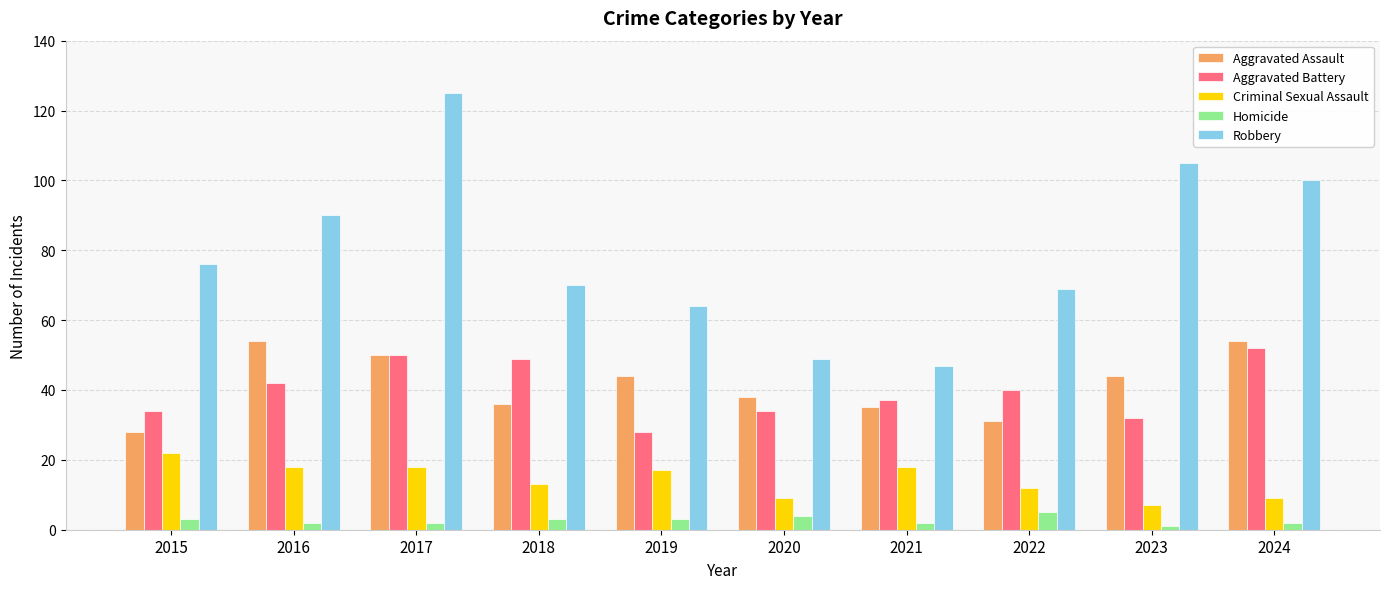

What is the value of the Aggravated Assault bar at the 9th from the left?

44